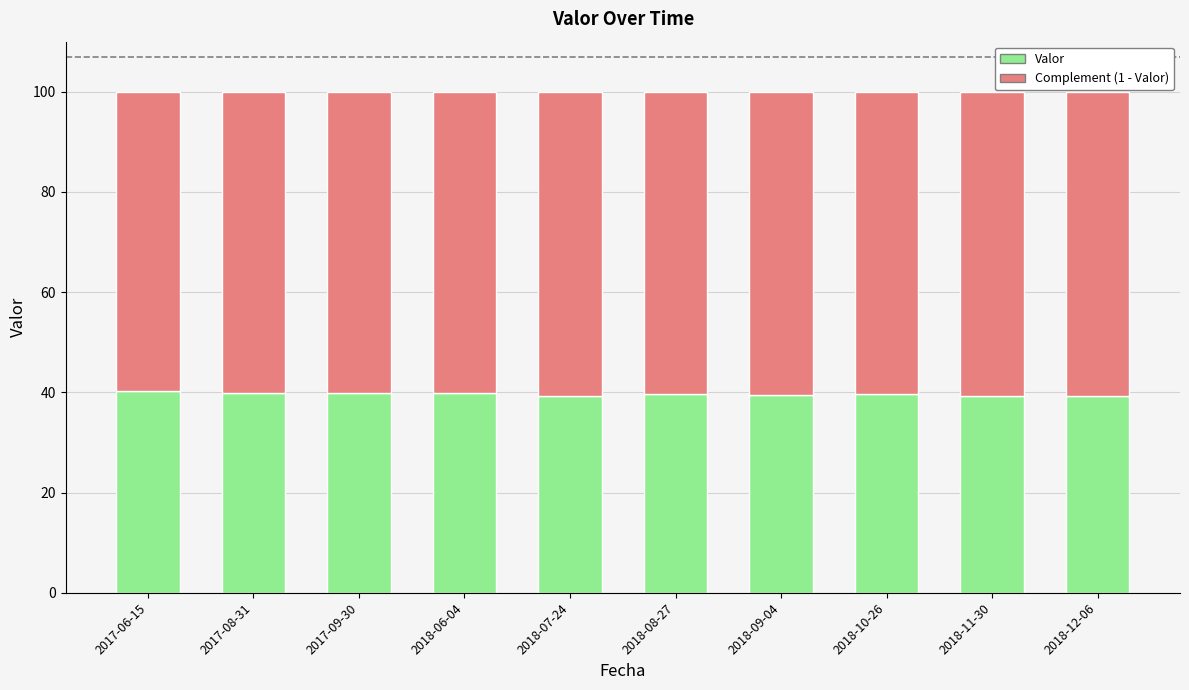

How many bars are there in total?

10